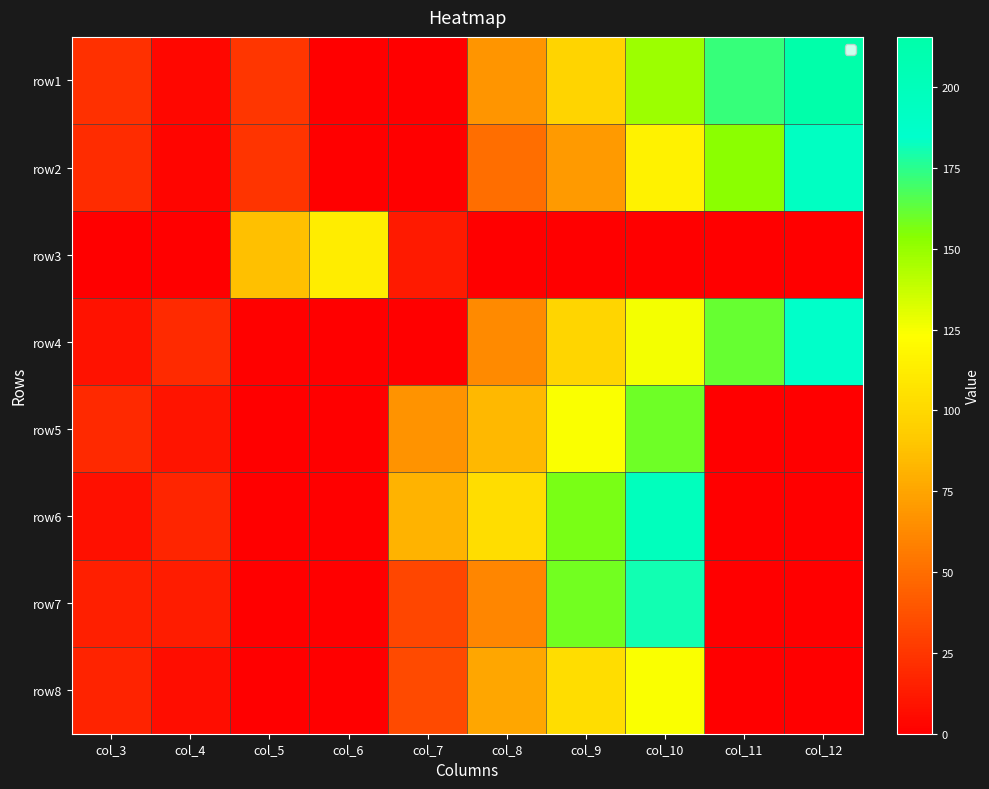

At which category is the sum across all series the highest?

col_10